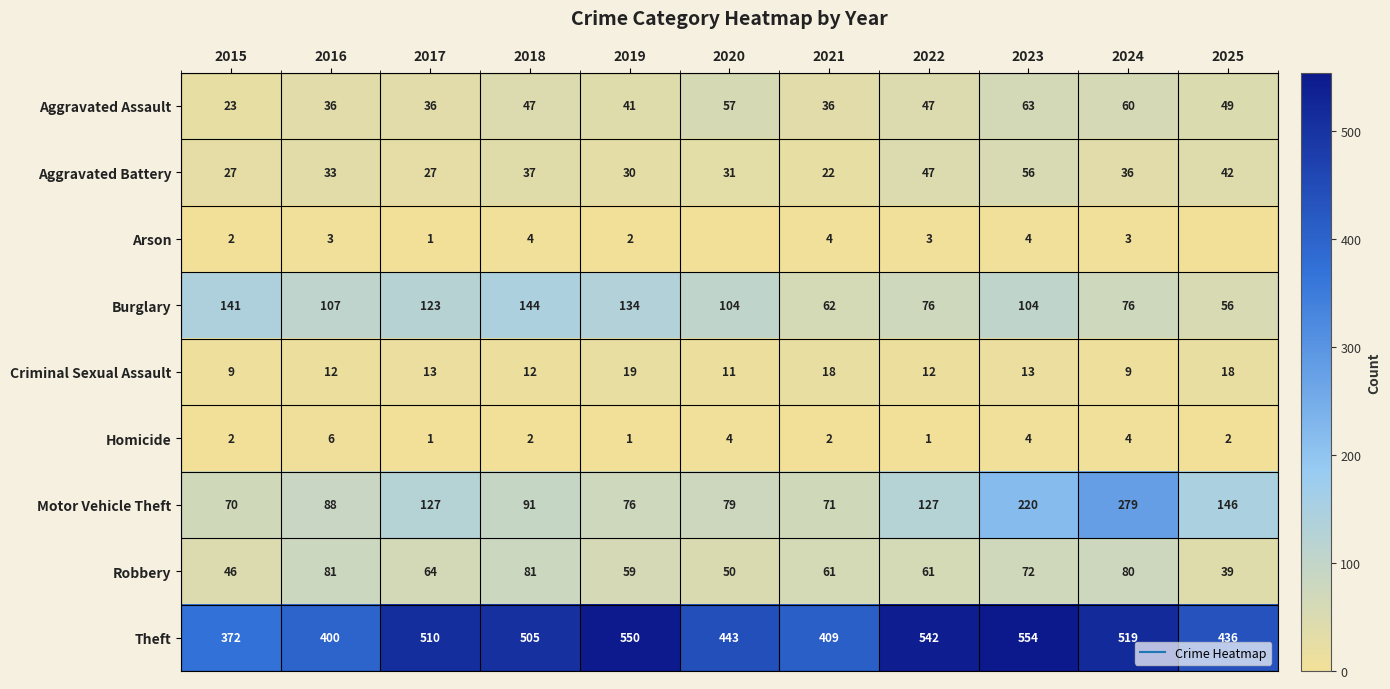

At how many categories does at least one series exceed 235?

11